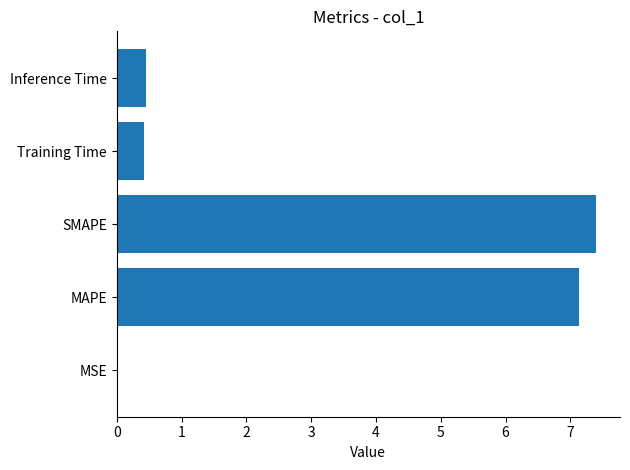

Which has a higher value, Inference Time or MSE?

Inference Time